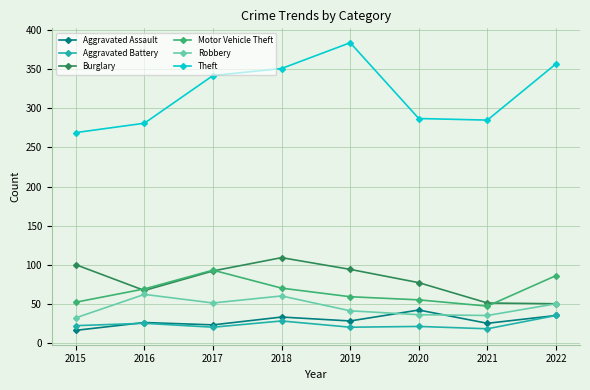

How many Burglary values are between 67 and 100?

5